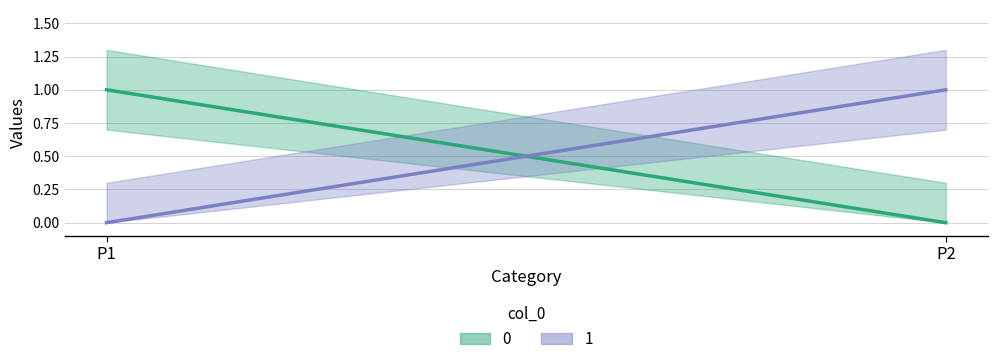

Reading right to left, list all the values displayed in this chart.

0: 0	1
1: 1	0